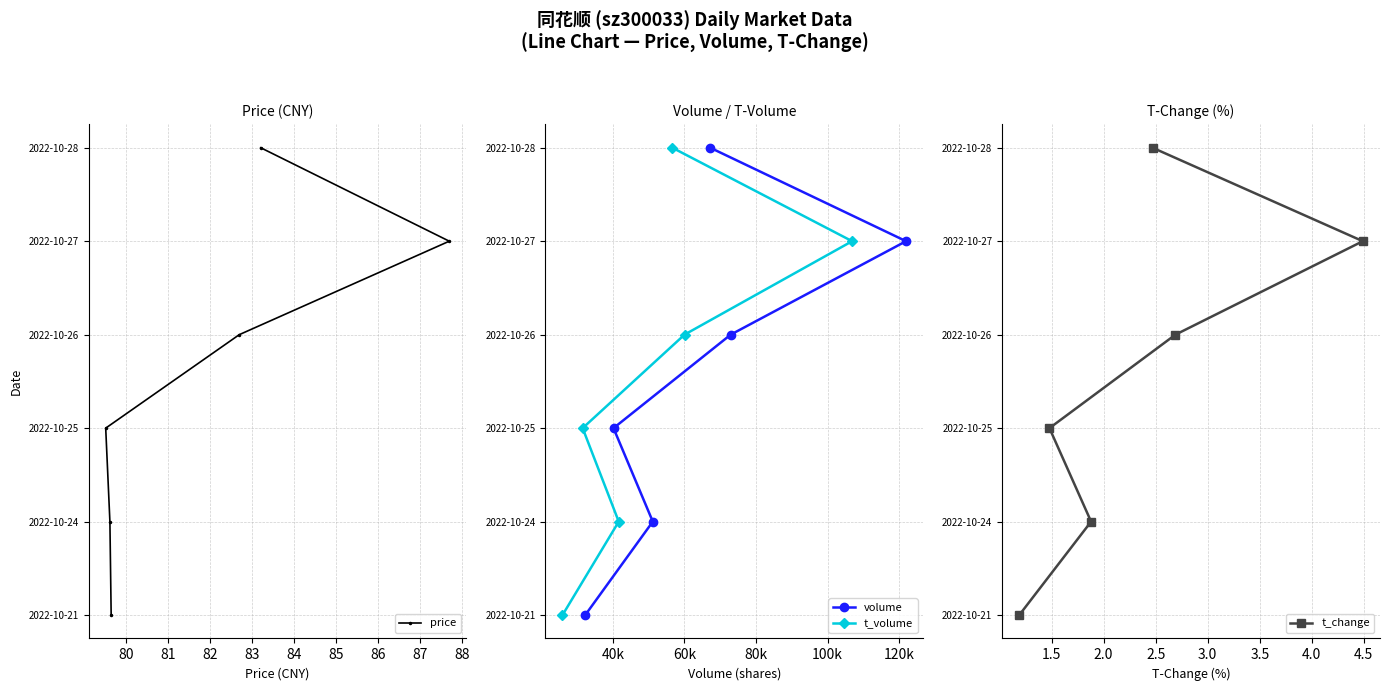

Which series has the widest spread of values?

price